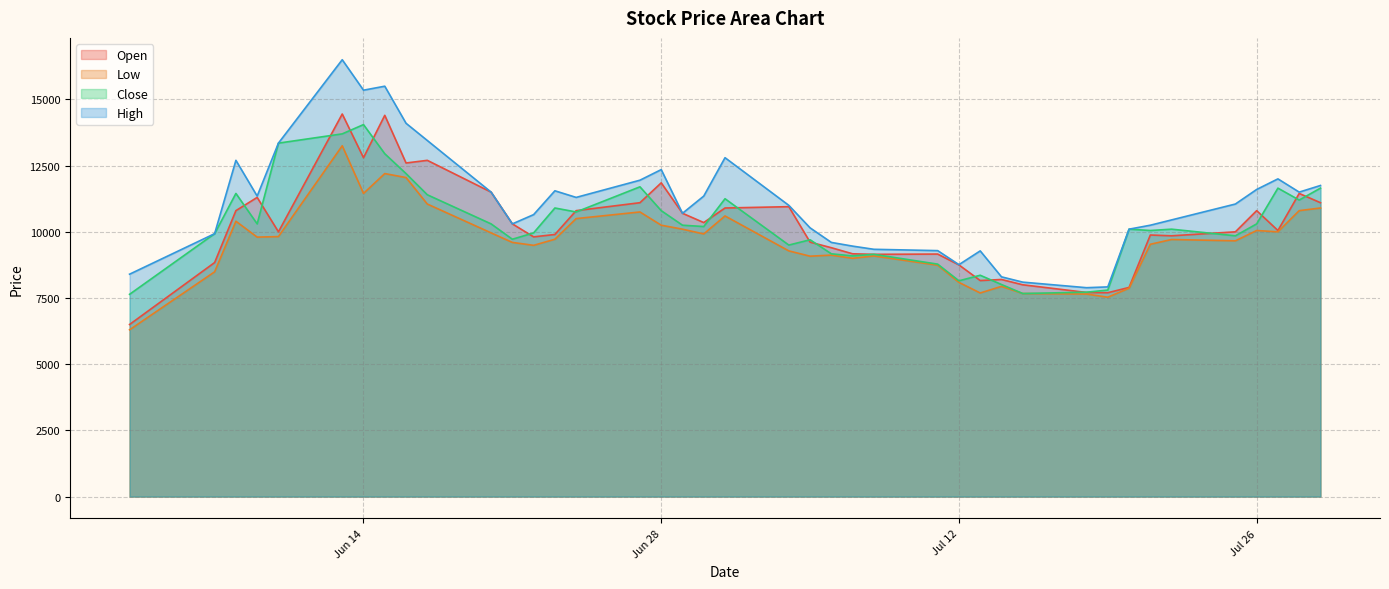

What is the highest value of the Open series?

14450